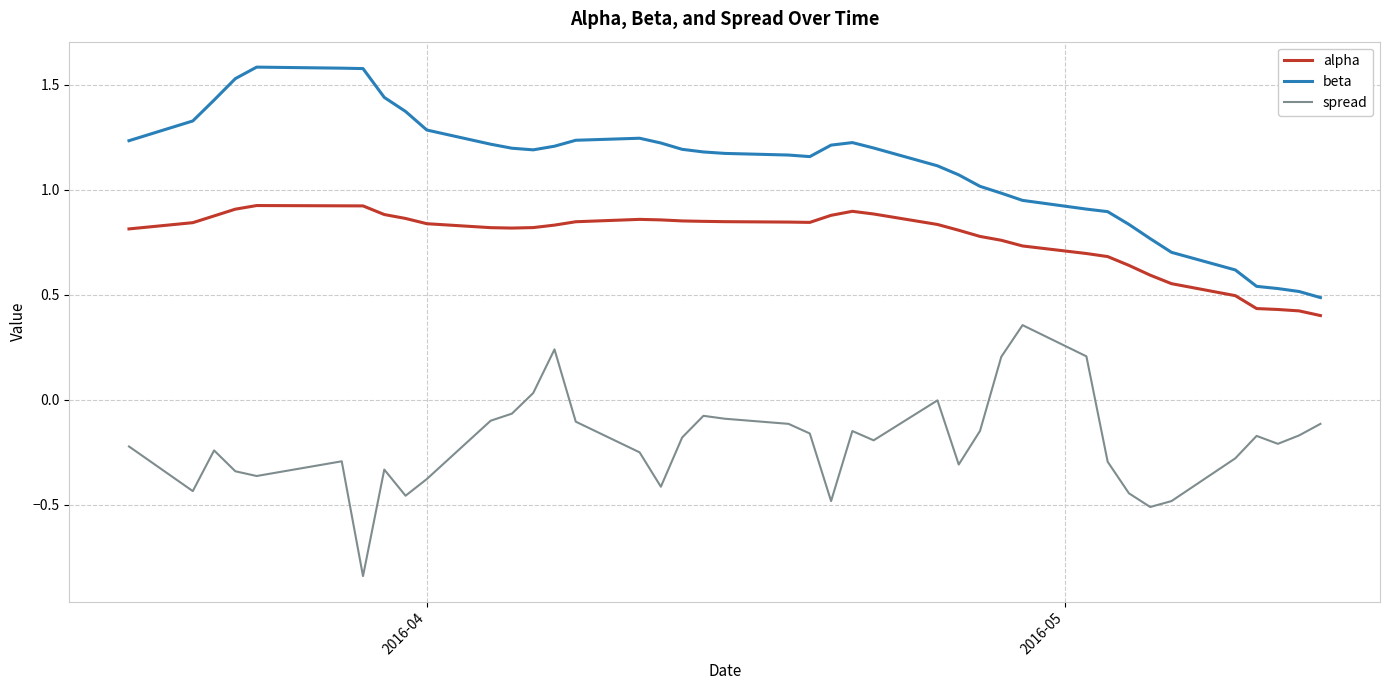

True or false: alpha and beta intersect in this chart.

False